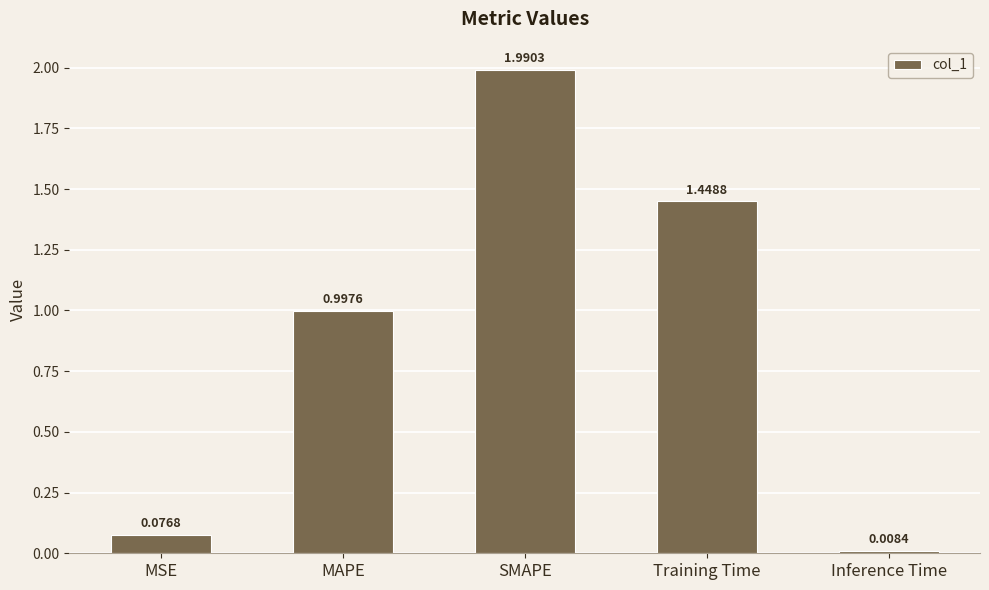

What is the value of the 3rd bar from the left?

2.0